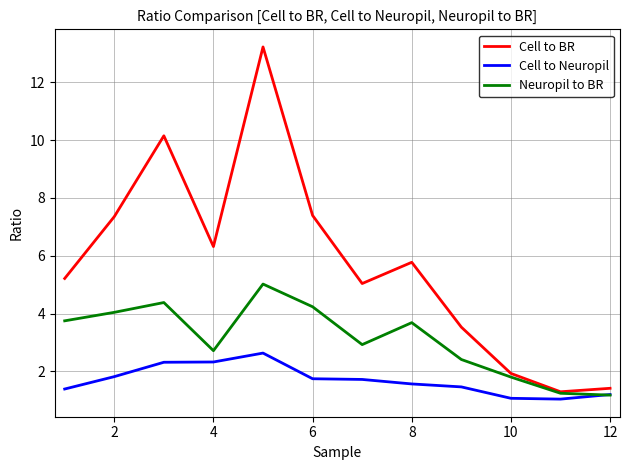

Is this an area chart (filled region under the line)?

No